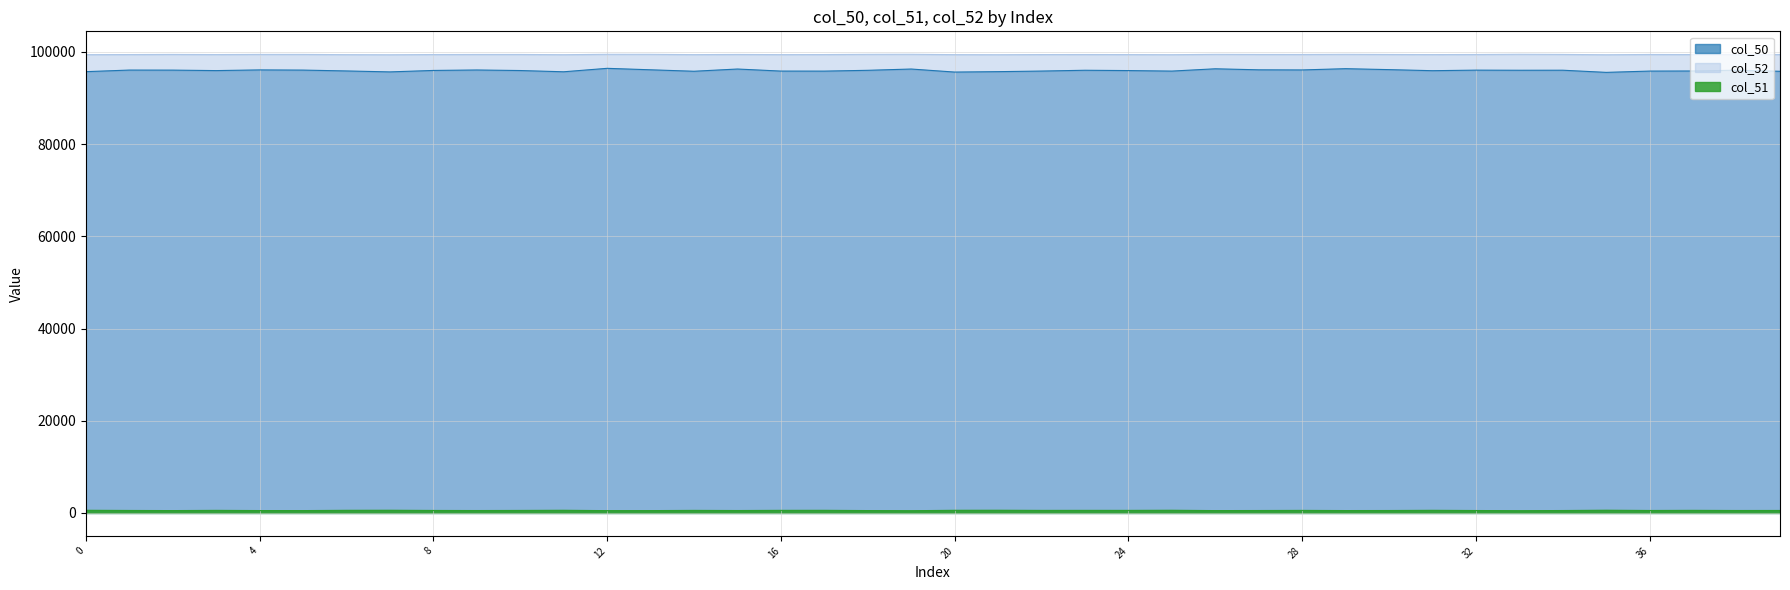

Which category has the highest value across all series?

33